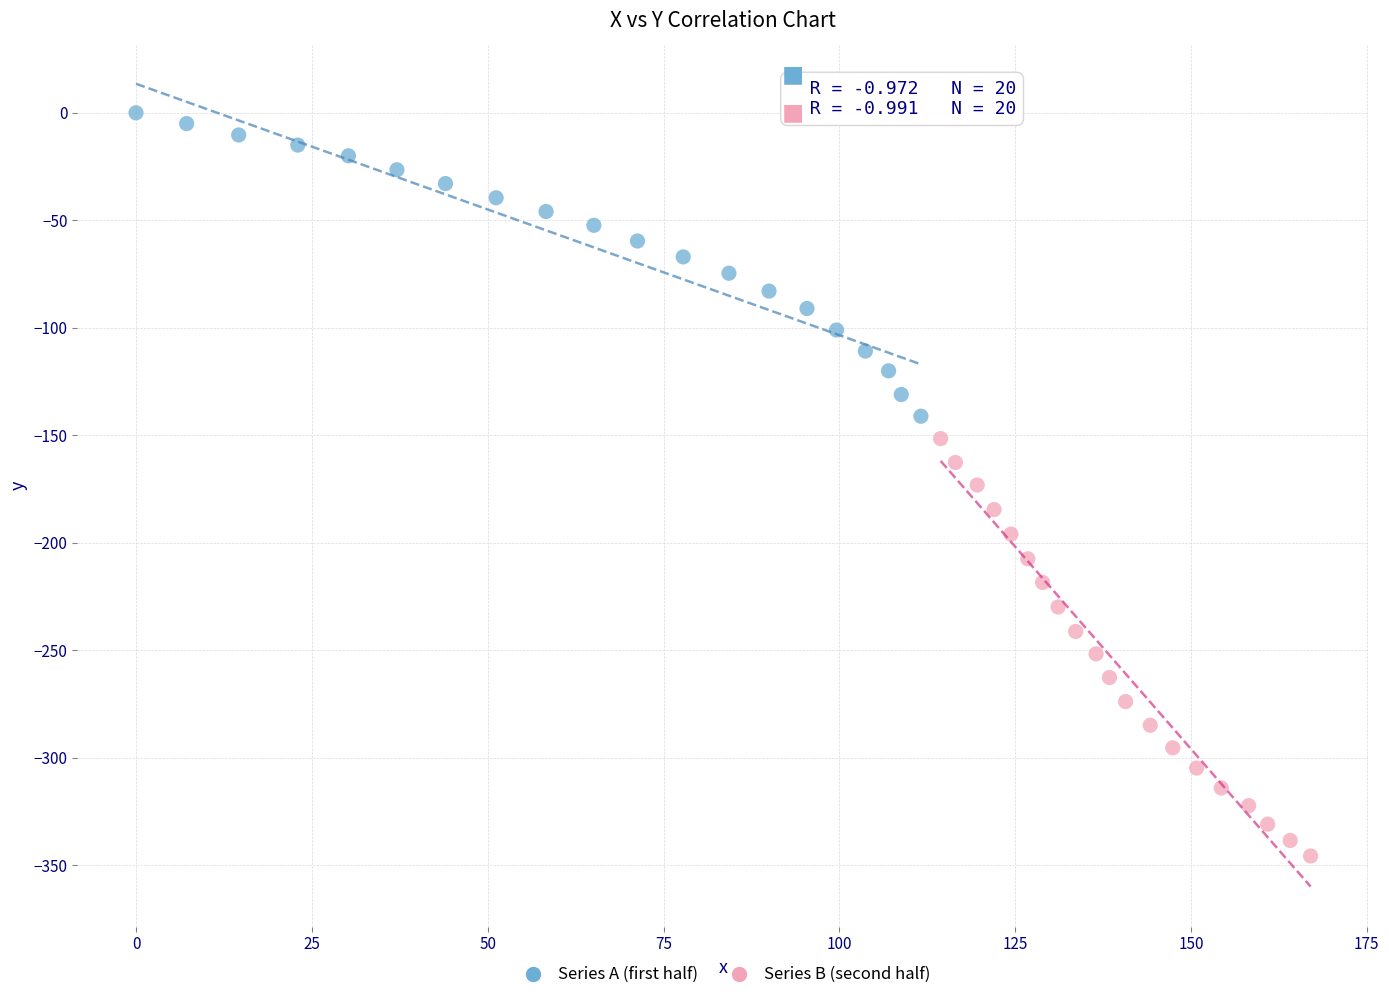

Which series contains the lowest Y value?

Series B (second half)